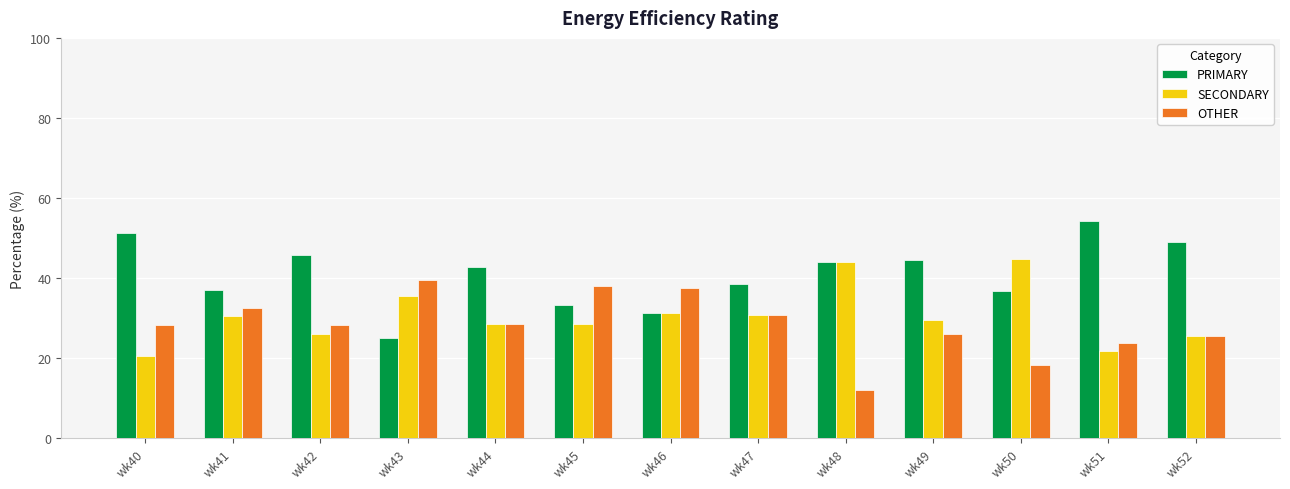

Which series has the largest total across all categories?

PRIMARY